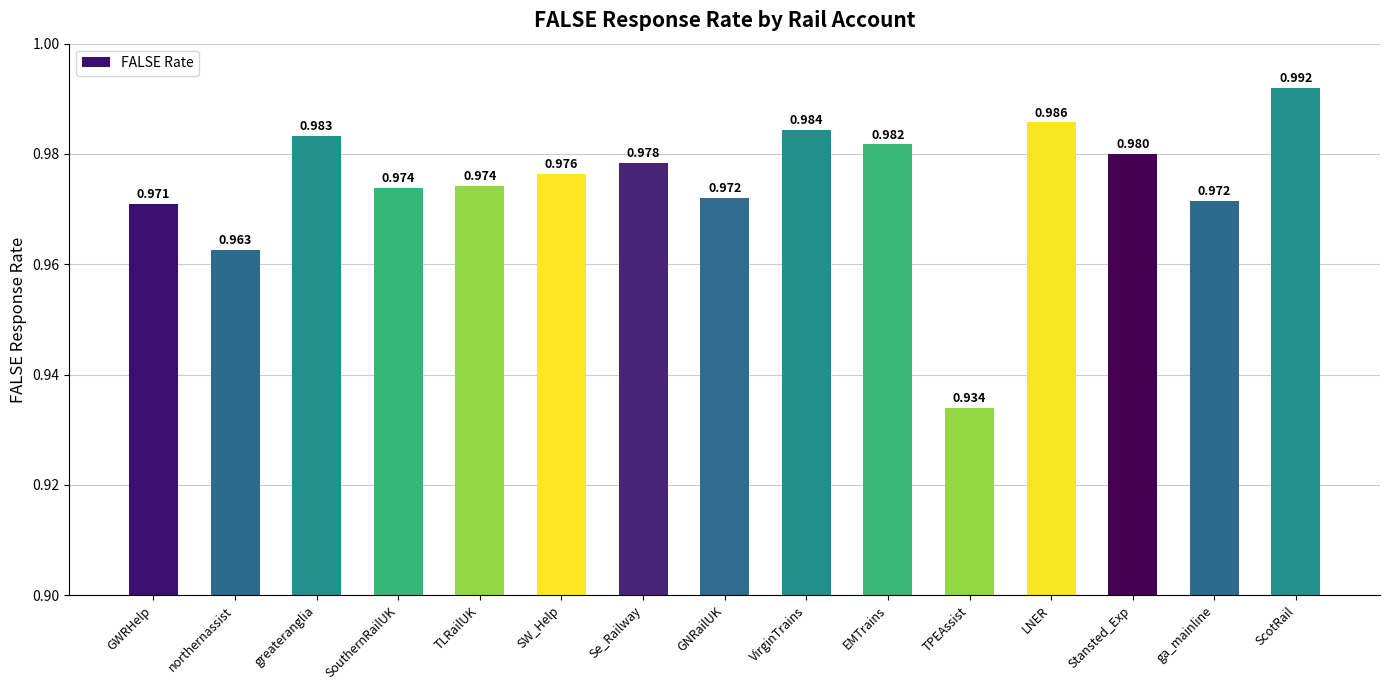

What is the label of the 1st bar from the right?

ScotRail